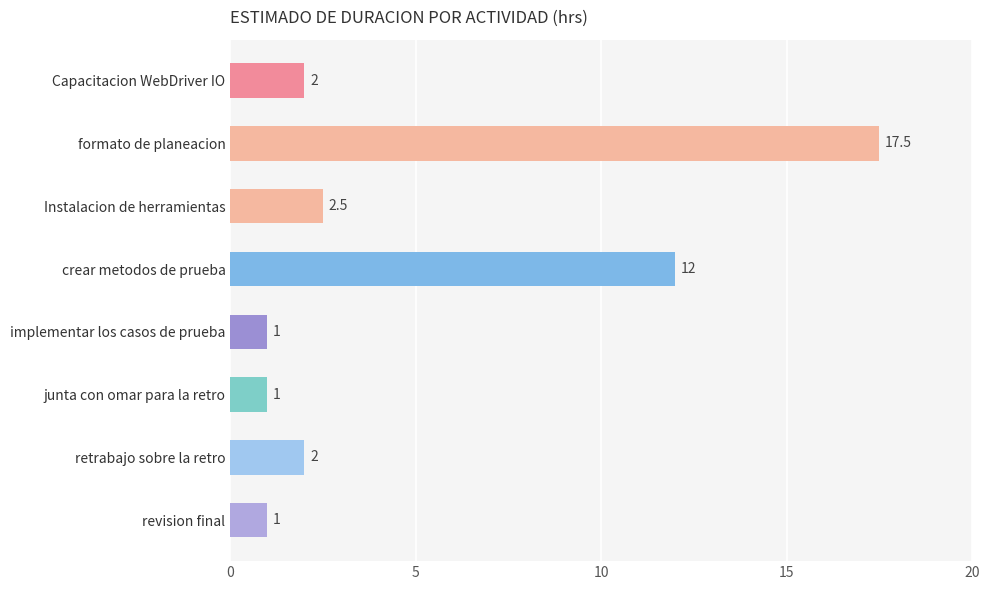

At which label is the value closest to 9?

crear metodos de prueba